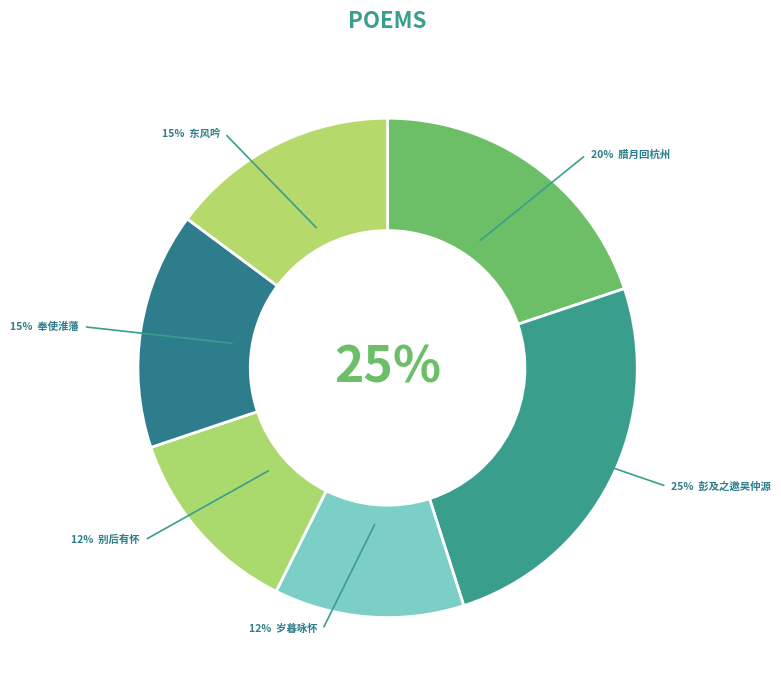

What is the smallest slice in the pie chart?

岁暮咏怀兼呈唐明府巫太学诸君 其三